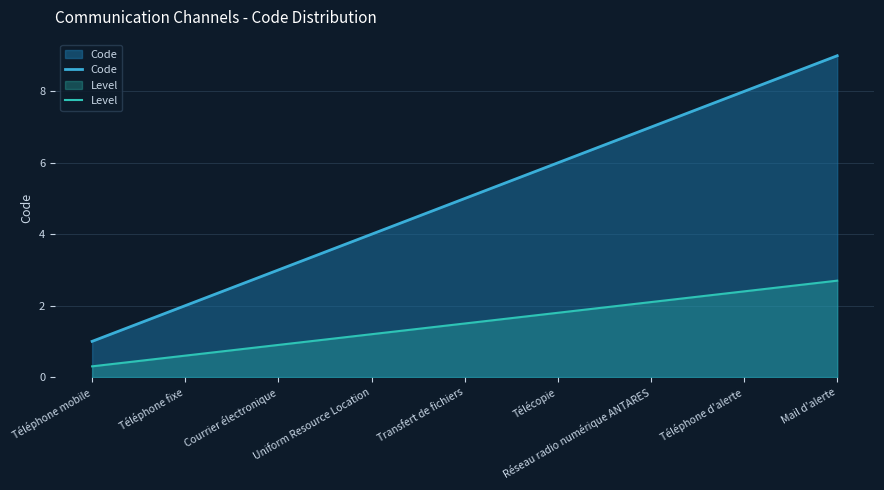

Rank the series at Téléphone d'alerte from lowest to highest value.

Level, Code